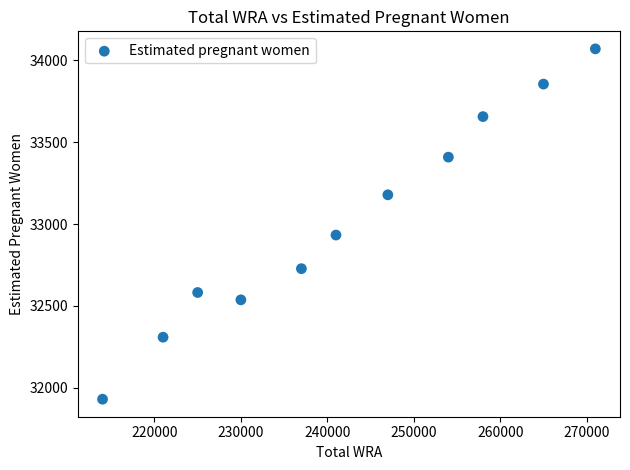

What Y value in the scatter plot is closest to 32999?

32932.6